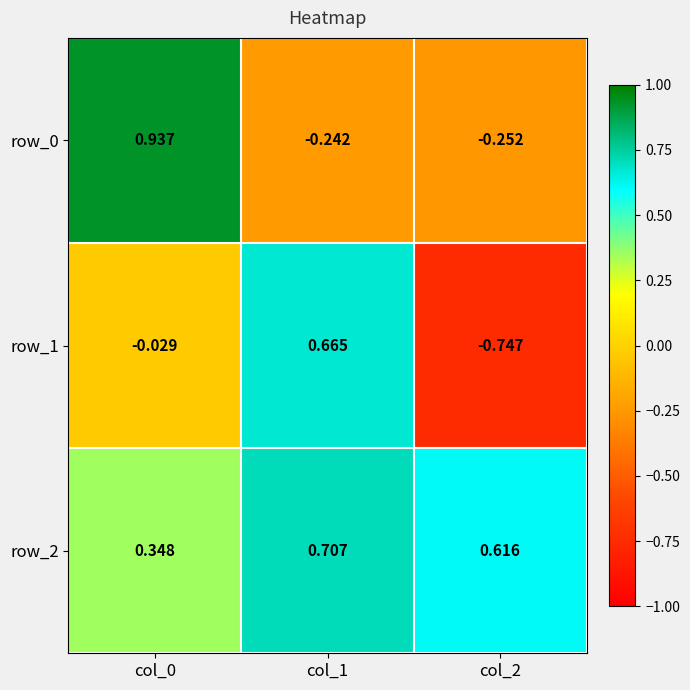

How many values in the row_0 series exceed 0?

1